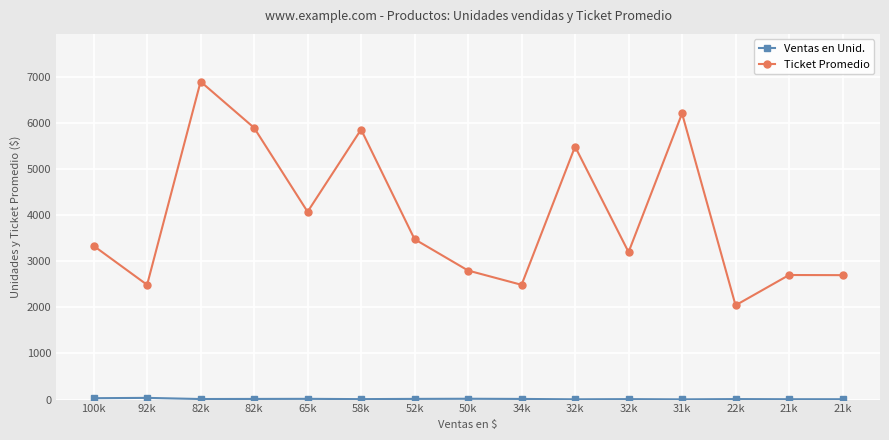

True or false: Ticket Promedio and Ventas en Unid. intersect in this chart.

False